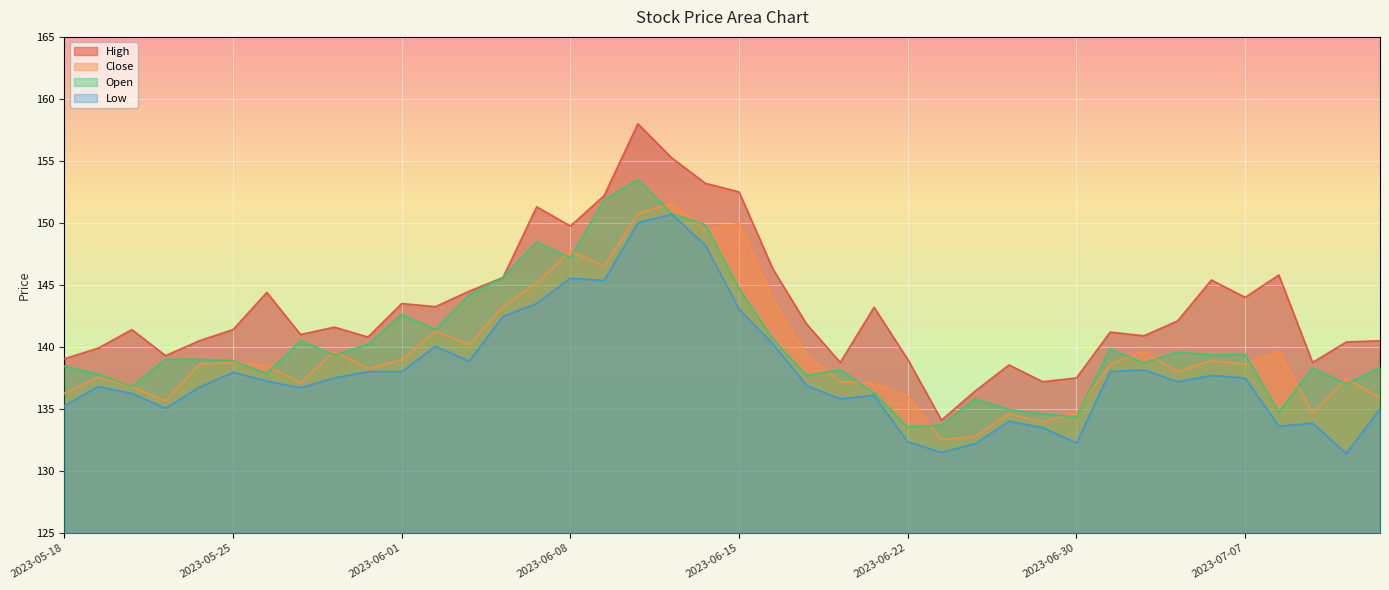

Rank the categories by High value from lowest to highest.

2023-06-23, 2023-06-26, 2023-06-28, 2023-06-30, 2023-06-27, 2023-06-20, 2023-07-11, 2023-06-22, 2023-05-18, 2023-05-23, 2023-05-19, 2023-07-12, 2023-05-24, 2023-07-13, 2023-05-31, 2023-07-04, 2023-05-29, 2023-07-03, 2023-05-22, 2023-05-25, 2023-05-30, 2023-06-19, 2023-07-05, 2023-06-21, 2023-06-02, 2023-06-01, 2023-07-07, 2023-05-26, 2023-06-05, 2023-07-06, 2023-06-06, 2023-07-10, 2023-06-16, 2023-06-08, 2023-06-07, 2023-06-09, 2023-06-15, 2023-06-14, 2023-06-13, 2023-06-12